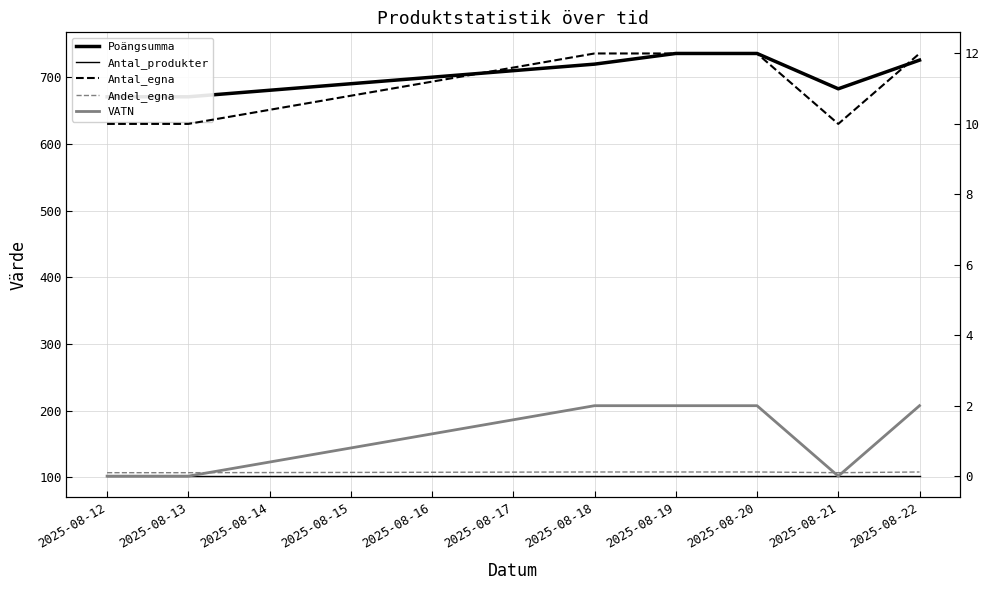

Count the number of data series in this chart.

5